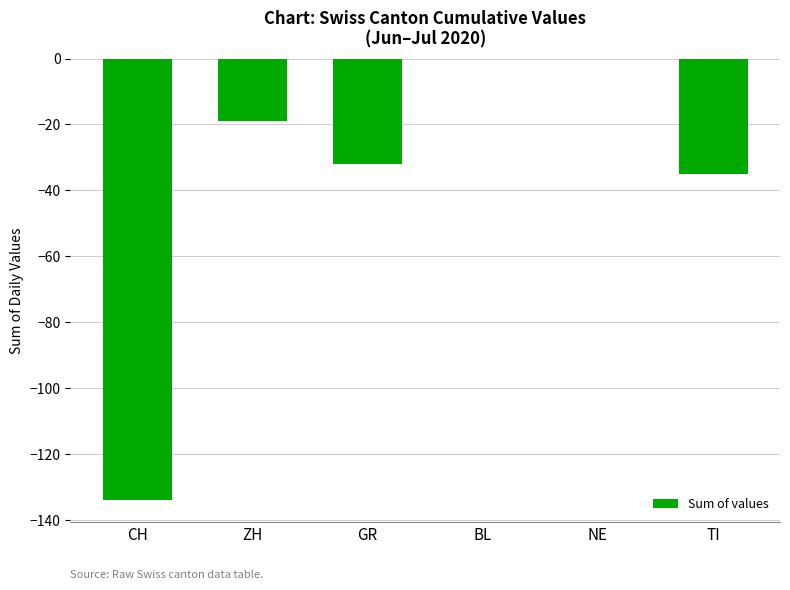

What is the sum of the values at ZH and GR?

-51